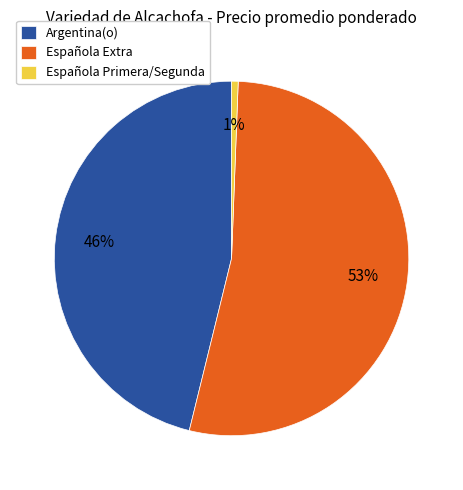

What is the largest slice in the pie chart?

Española Extra